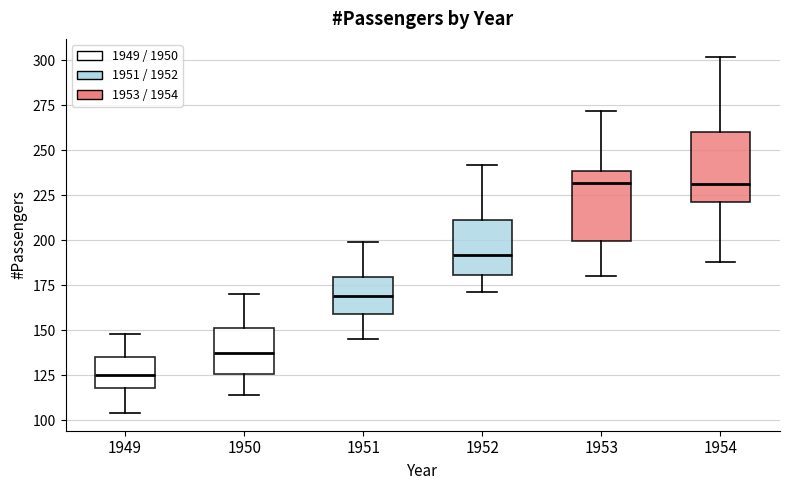

Reading left to right, read every box against the y-axis: the position of its median line, the range the box covers, and the ends of its whiskers. The values are not printed on the chart, so give them approximately, as read against the axis.

1949: median 125, box 120 to 135, whiskers 105 to 150
1950: median 140, box 125 to 150, whiskers 115 to 170
1951: median 170, box 160 to 180, whiskers 145 to 200
1952: median 190, box 180 to 210, whiskers 170 to 240
1953: median 230, box 200 to 240, whiskers 180 to 270
1954: median 230, box 220 to 260, whiskers 190 to 300